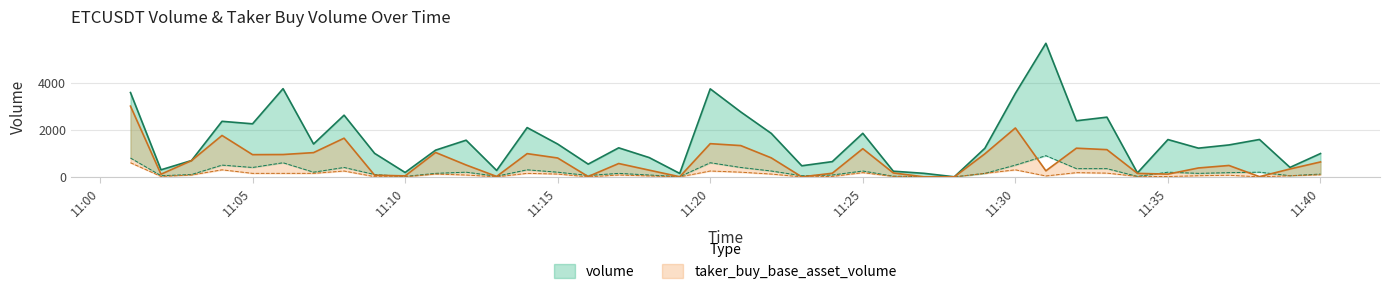

True or false: volume has more than 0 points higher than both neighbors.

True